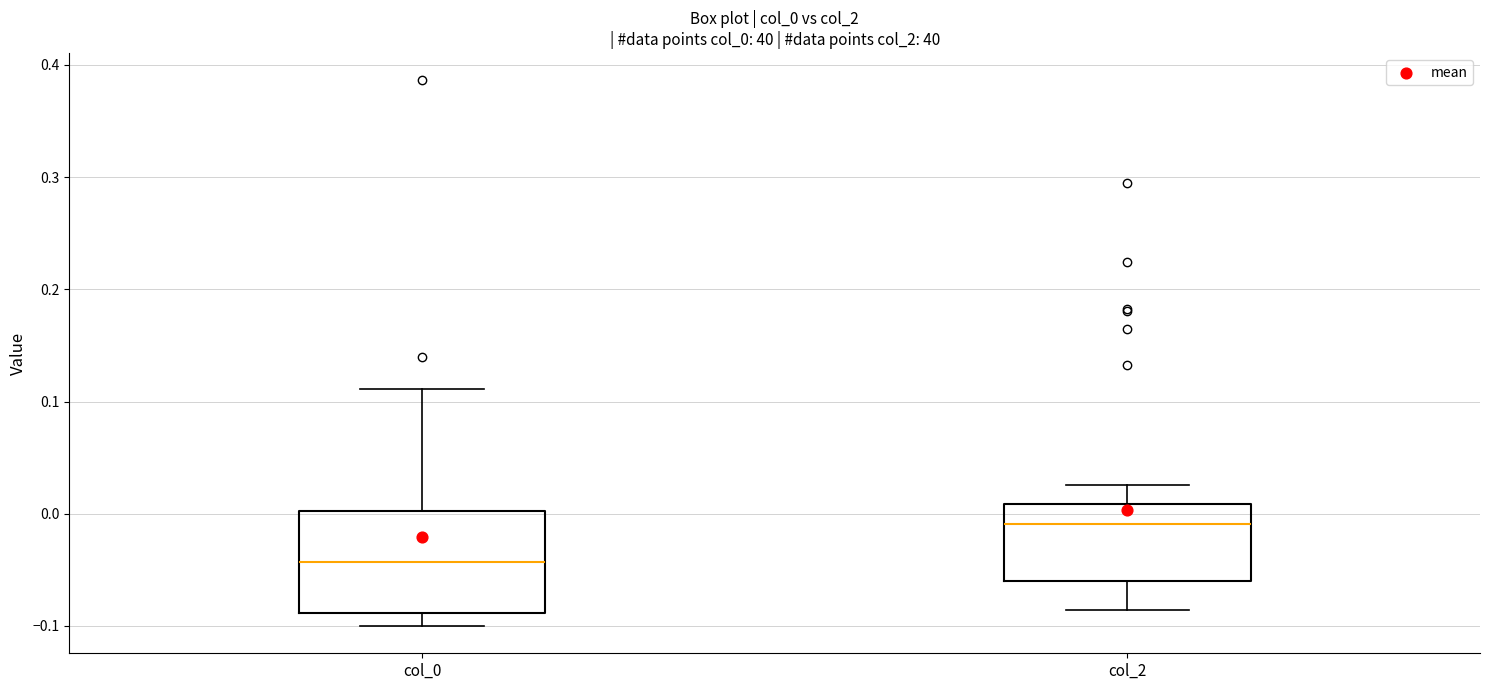

Reading left to right, read every box against the y-axis: the position of its median line, the range the box covers, and the ends of its whiskers. The values are not printed on the chart, so give them approximately, as read against the axis.

col_0: median -0.04, box -0.09 to 0.00, whiskers -0.10 to 0.11
col_2: median -0.01, box -0.06 to 0.01, whiskers -0.09 to 0.03